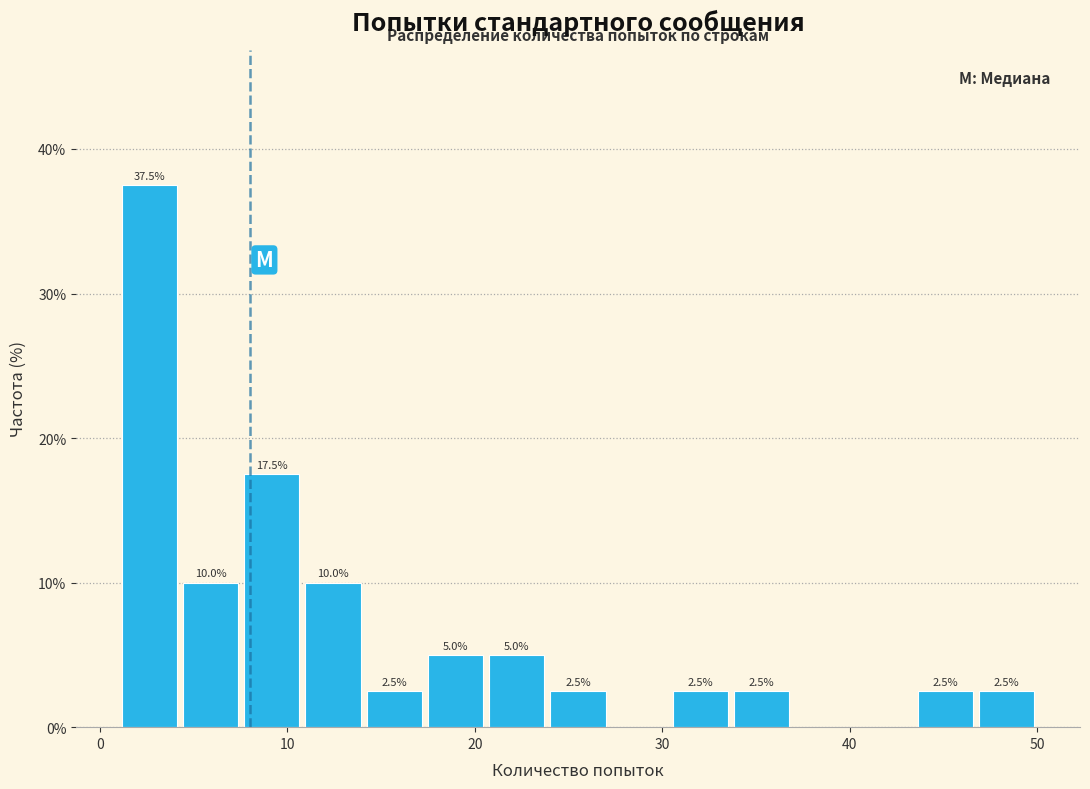

Read against the x-axis, roughly where is the centre of the tallest bar?

3